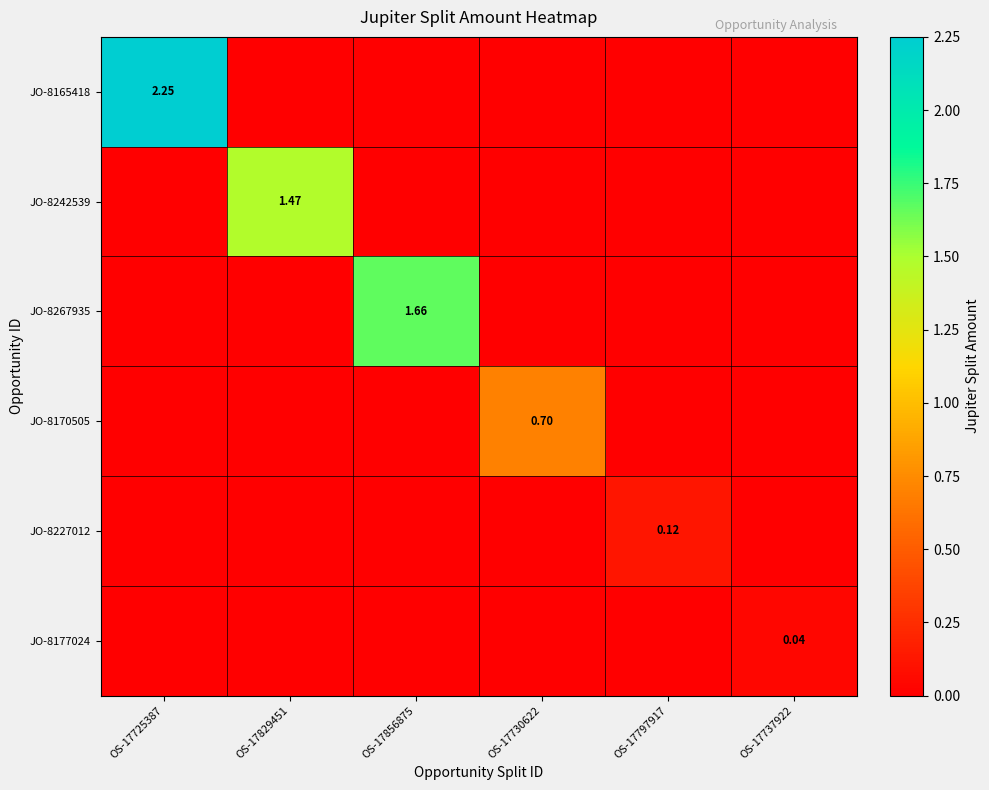

Count the JO-8177024 values in the range 0 to 1.

6